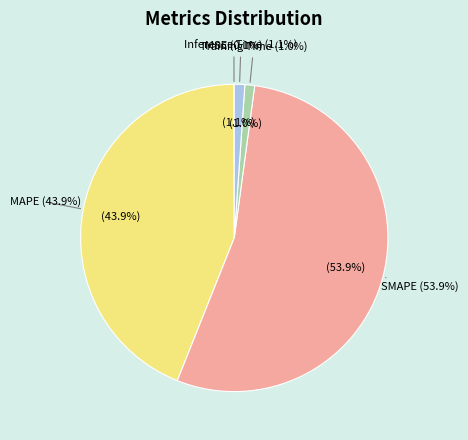

Rank the categories by value from highest to lowest.

SMAPE, MAPE, Inference Time, Training Time, MSE